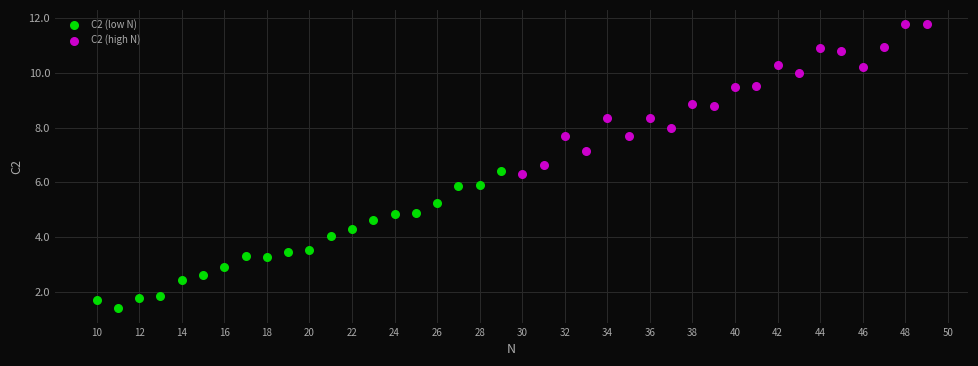

Which series contains the lowest Y value?

C2 (low N)